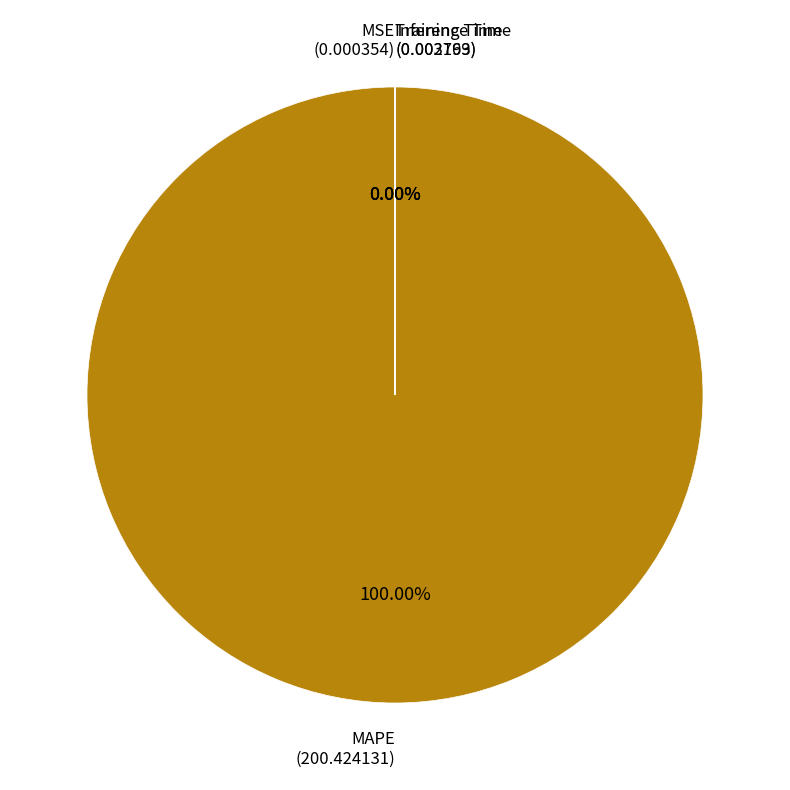

How many segments does this pie chart have?

4